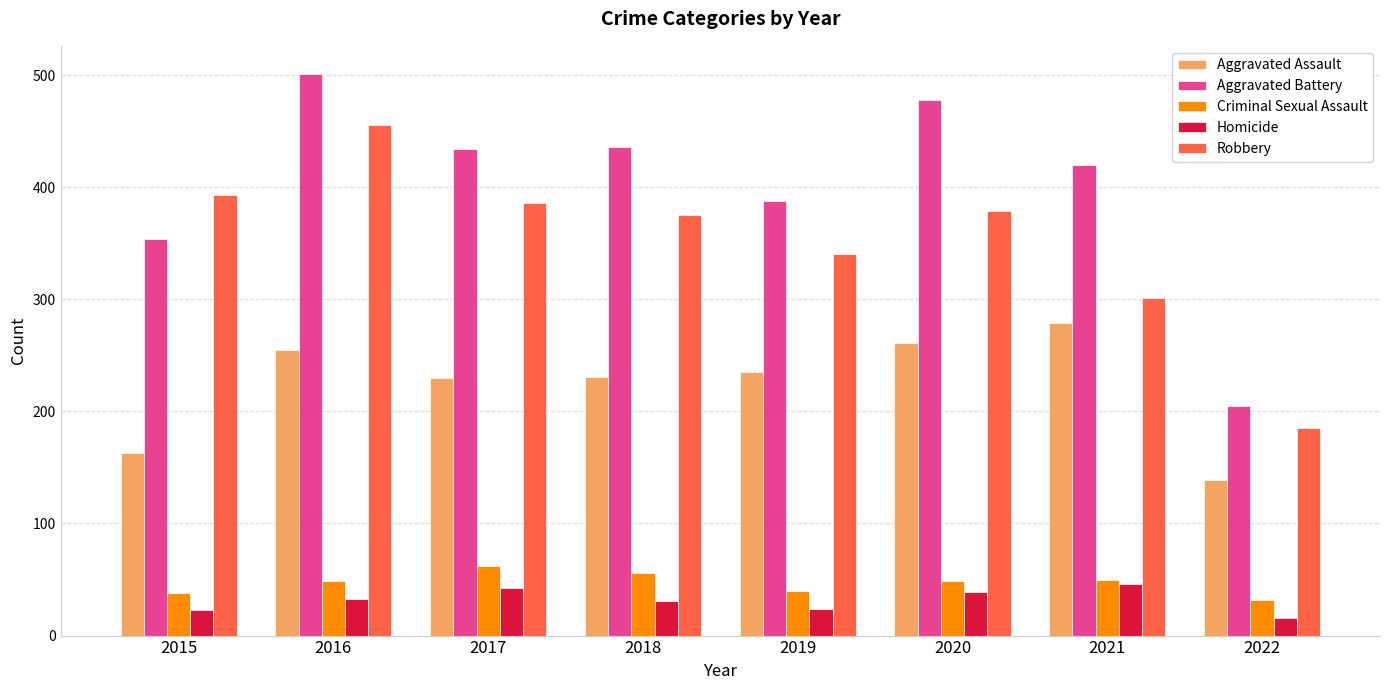

At which label does Aggravated Battery reach its peak?

2016